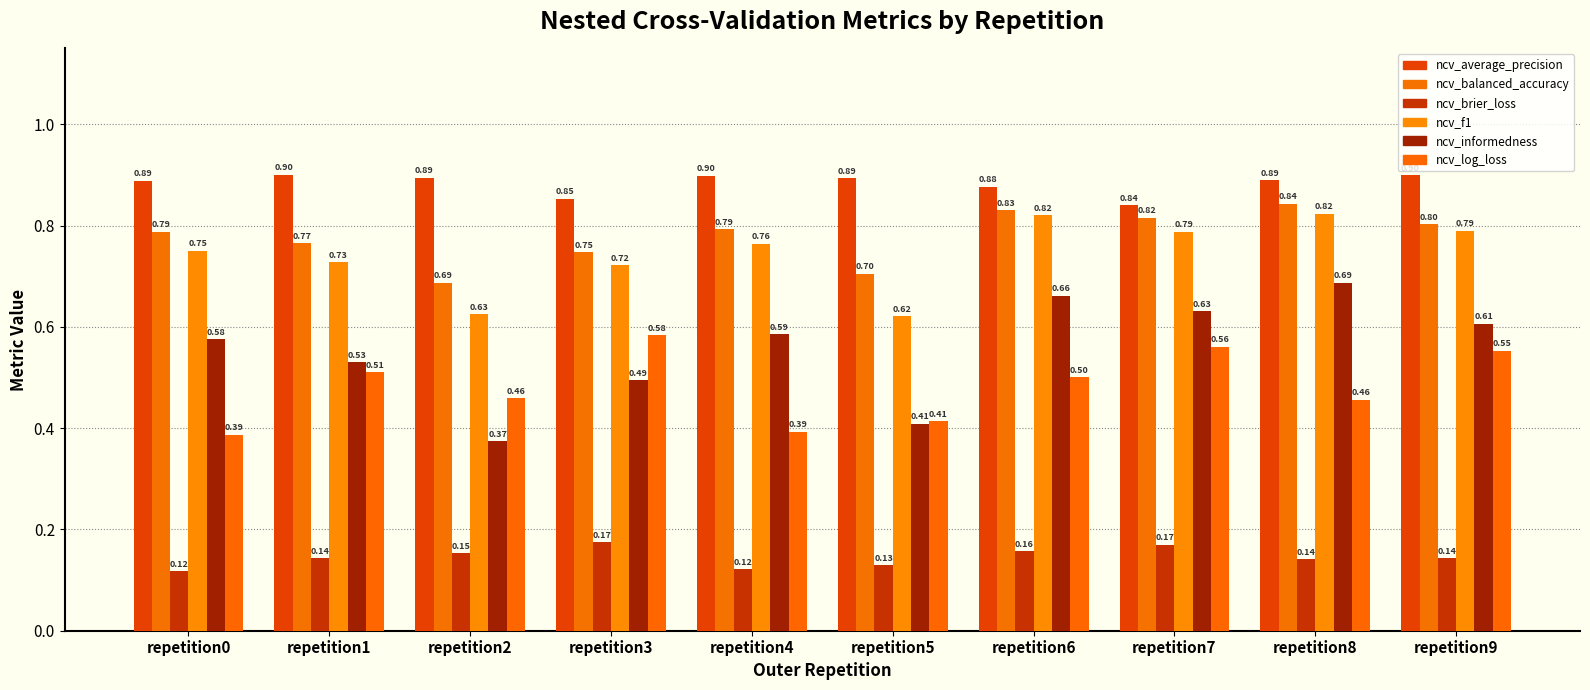

At which label does ncv_average_precision reach its peak?

repetition1